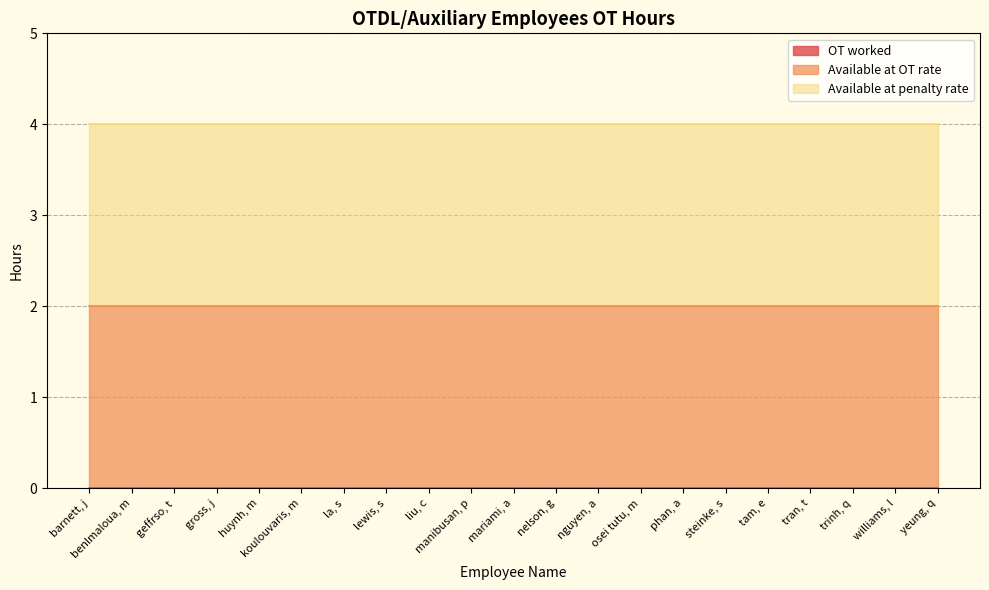

What is the value of the Available at penalty rate point at the 17th from the left?

2